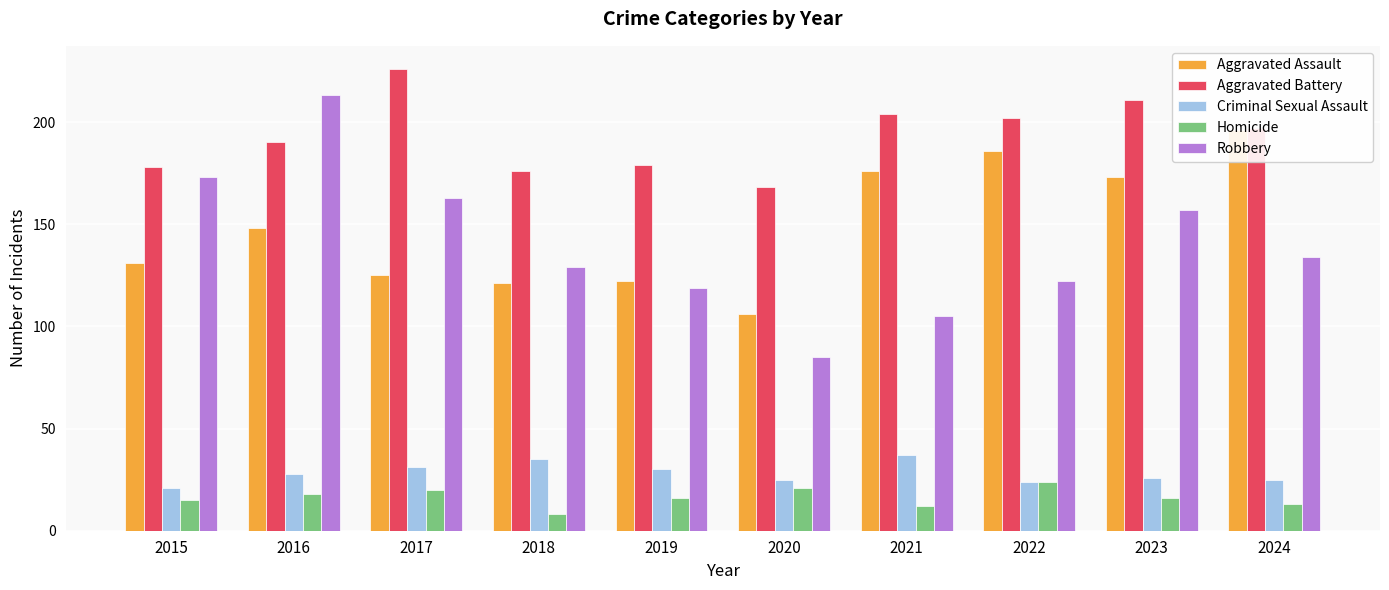

Rank the series by their maximum value, from highest to lowest.

Aggravated Battery, Robbery, Aggravated Assault, Criminal Sexual Assault, Homicide